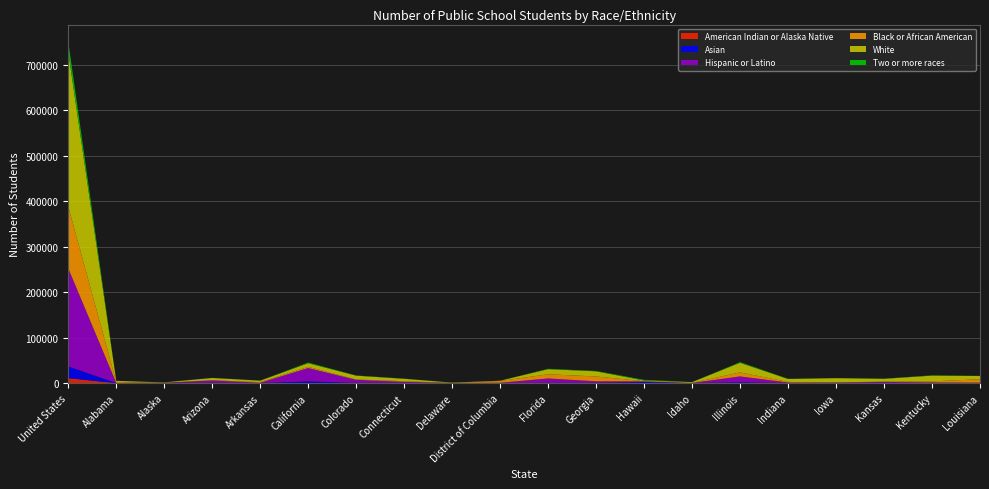

Reading left to right, list all the values displayed in this chart.

American Indian or Alaska Native: 10741	32	713	713	27	354	107	64	2	23	63	52	27	48	171	19	38	133	19	130
Asian: 26027	52	46	269	72	3403	454	420	26	71	511	506	2310	17	1581	140	176	304	157	165
Hispanic or Latino: 215494	354	78	4907	688	29441	6621	2329	186	718	9673	3444	1622	339	12941	1120	1011	2247	1270	668
Black or African American: 135868	2093	53	467	1387	2465	760	1377	318	3855	9145	10544	209	17	8882	1267	492	543	2413	7499
White: 339275	2407	608	4905	3211	8025	8362	5267	535	535	11242	11349	1498	1760	20981	6434	9128	6159	12535	7080
Two or more races: 23592	126	150	235	80	1598	517	335	27	62	863	822	1580	63	1608	465	322	412	696	379